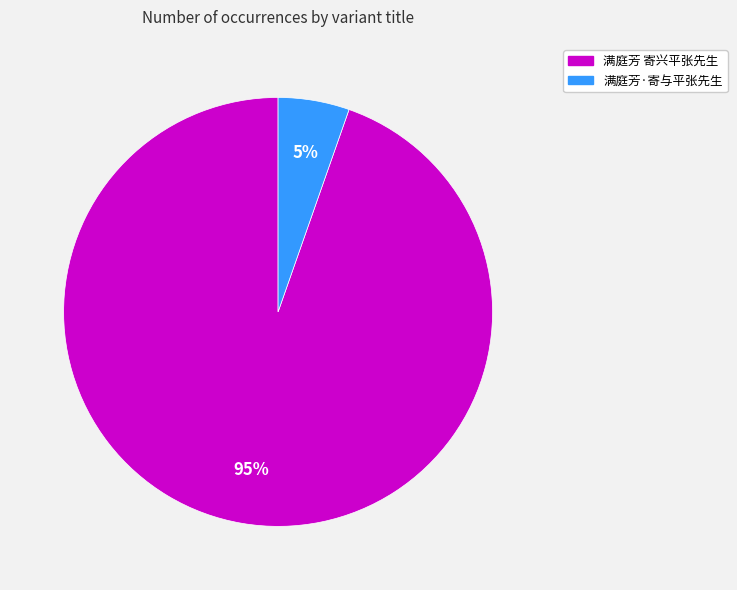

To the nearest percent, what is the combined percentage of 满庭芳 寄兴平张先生 and 满庭芳·寄与平张先生?

100%